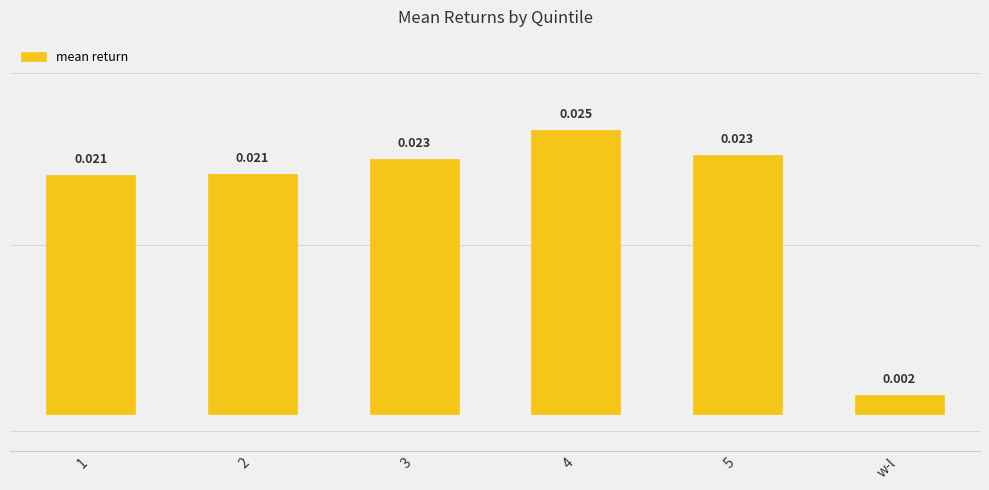

At which label is the value closest to 0?

w-l